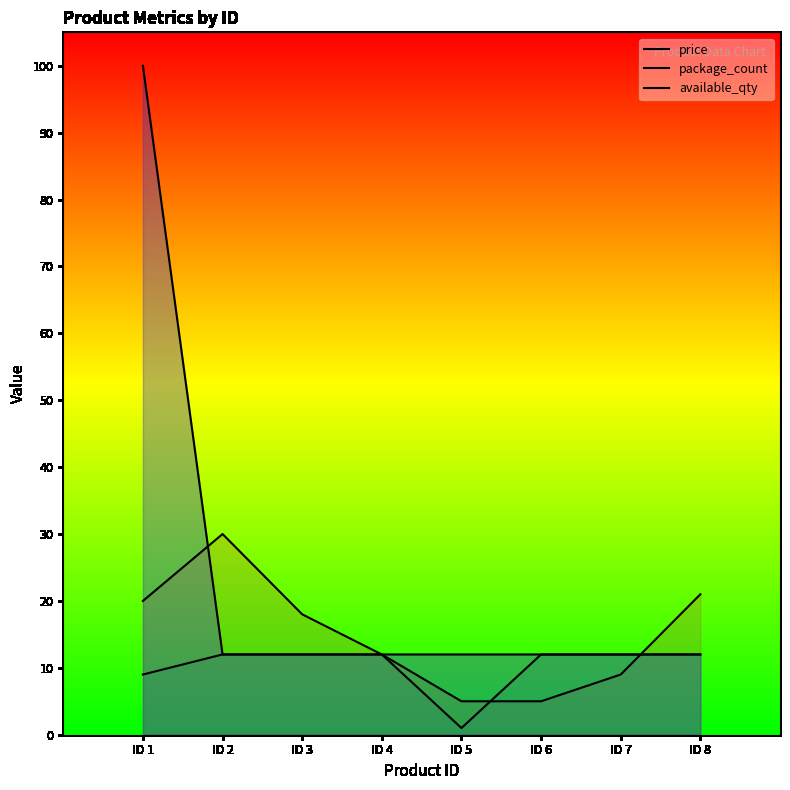

What is the difference between the second highest and second lowest values in the price series?

16